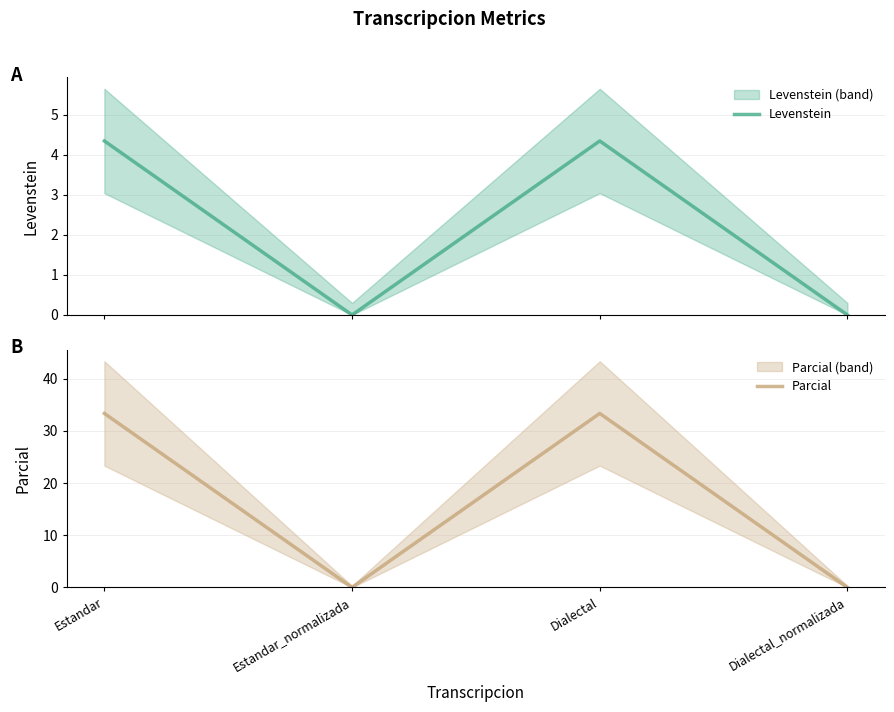

Does the chart display data point markers on the line(s)?

No